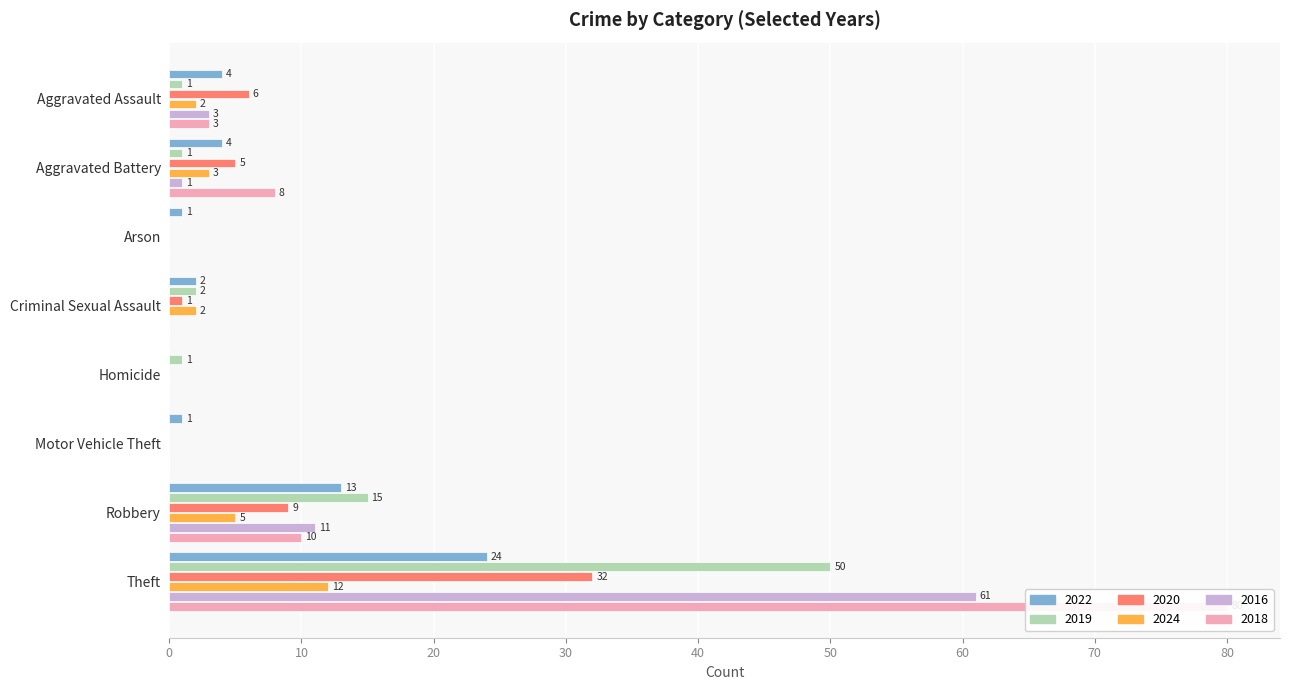

Count the number of categories in the chart.

8